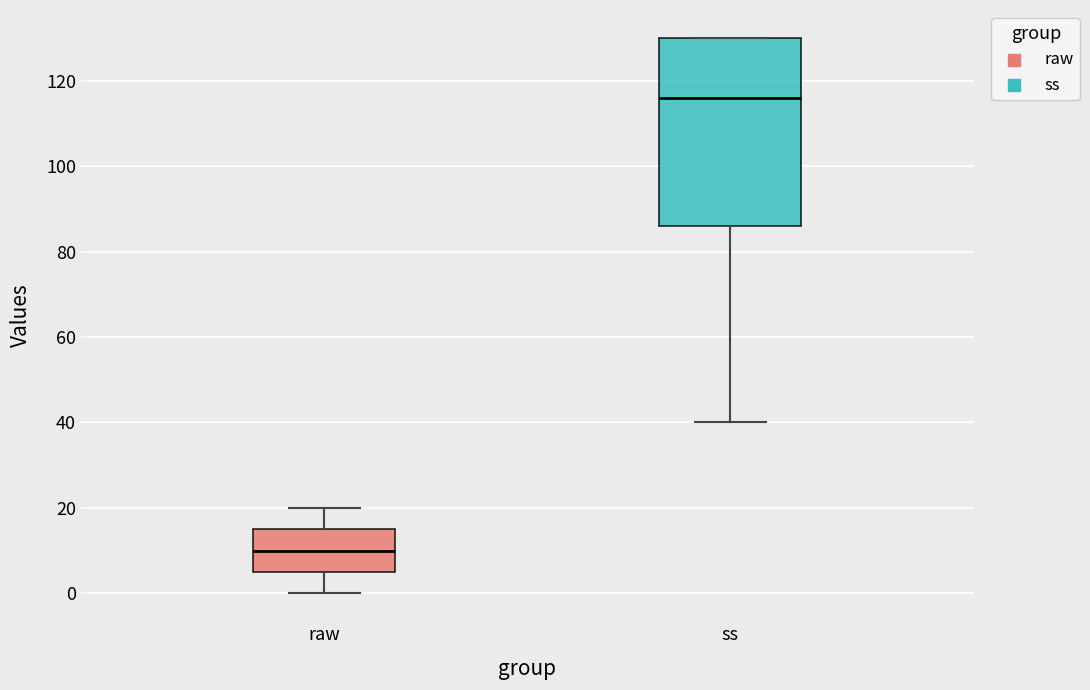

Which box's median line is the highest?

ss